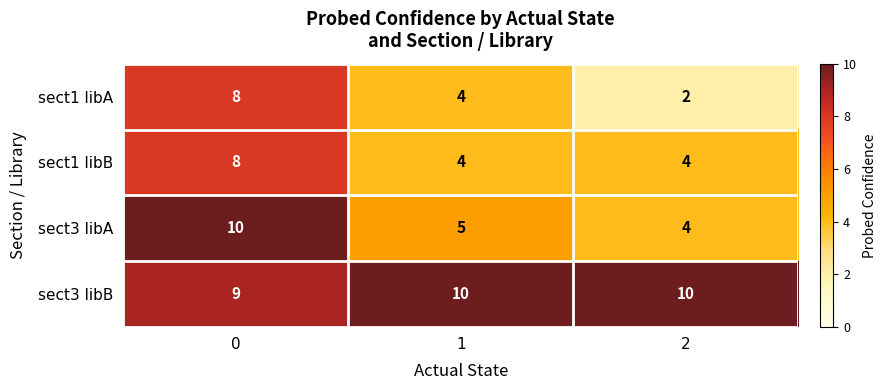

What is the lowest value of the sect1 libB series?

4